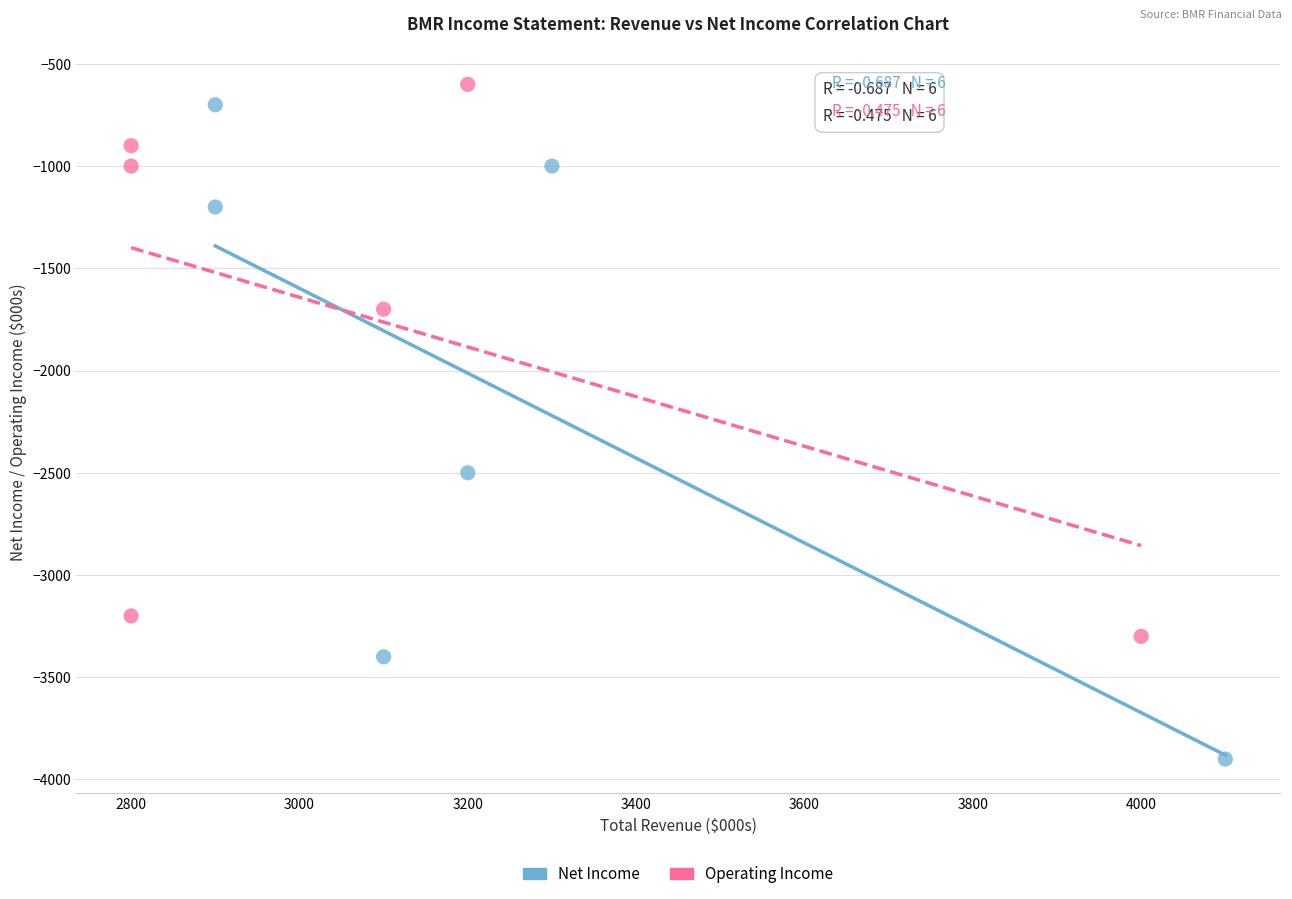

Which series has the largest Y range (max minus min)?

Net Income